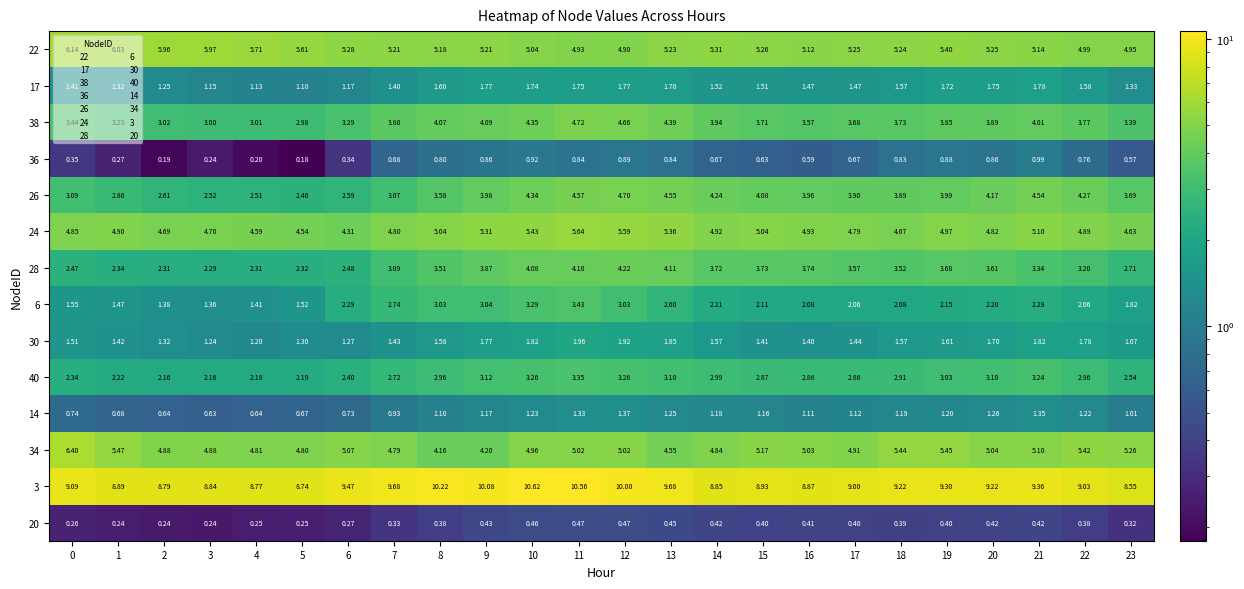

Which series changed the most between 10 and 20?

3